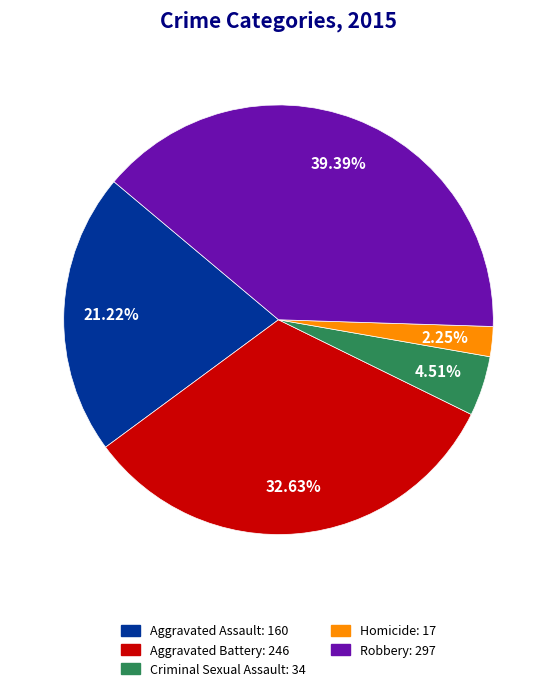

Is there a majority slice in this chart?

No